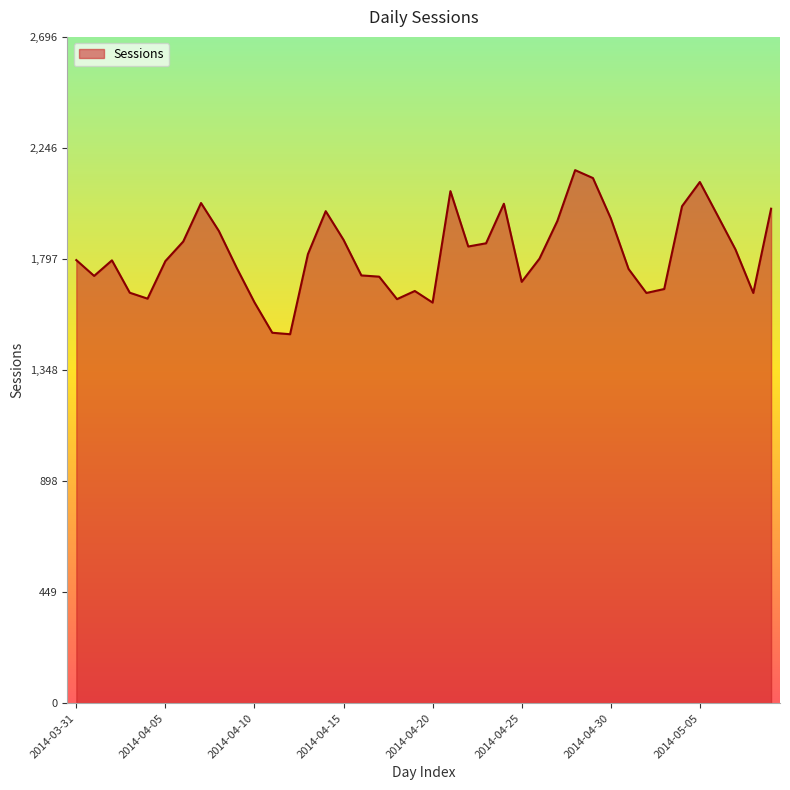

Does the chart have visible grid lines?

No